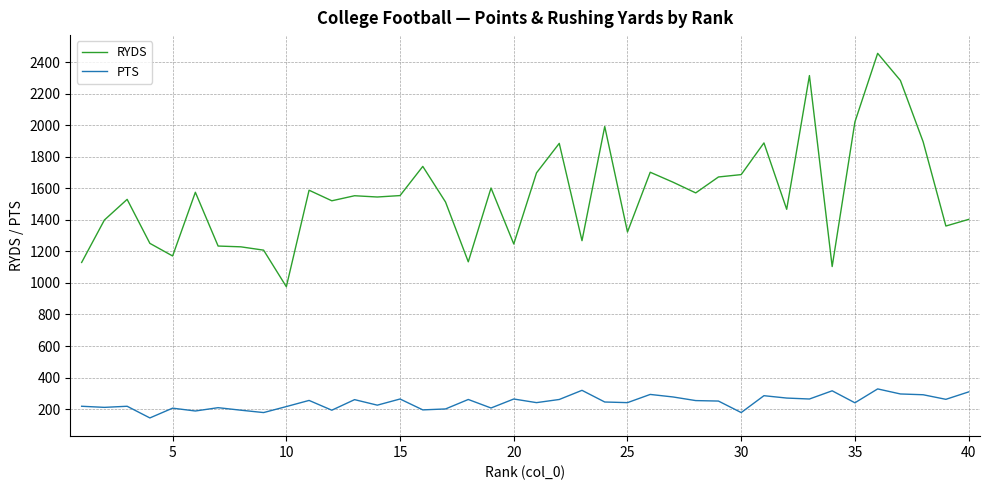

What is the difference between the maximum and minimum values in the PTS series?

184